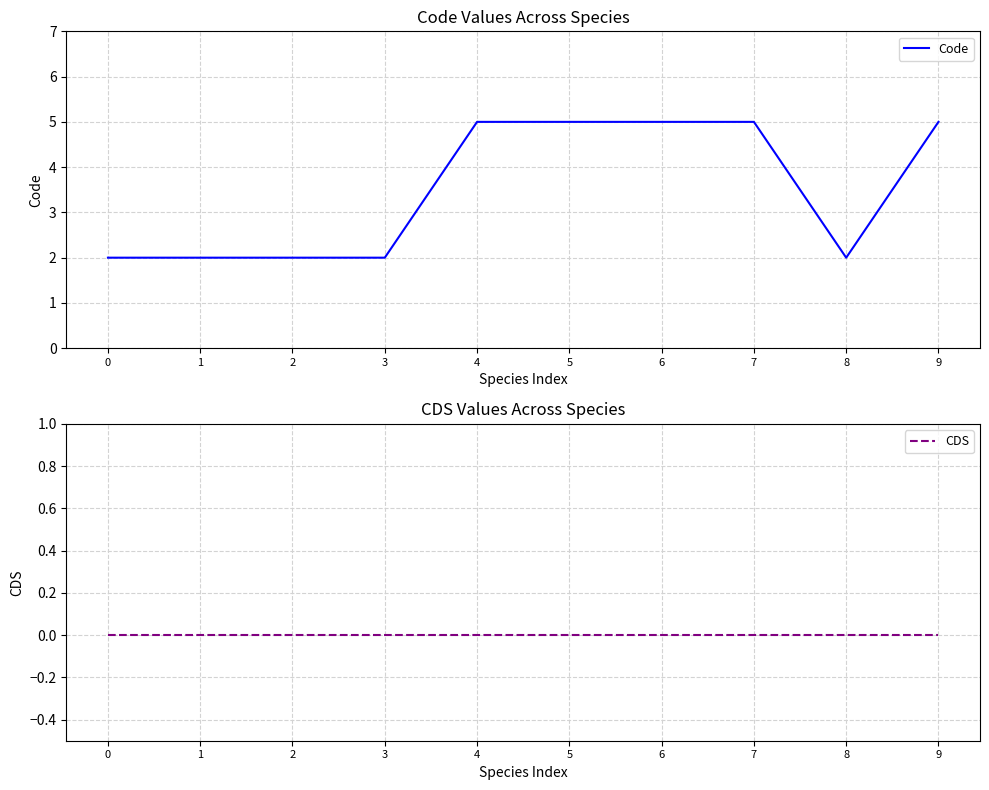

Reading left to right, list all the values displayed in this chart.

Code: 2	2	2	2	5	5	5	5	2	5
CDS: 0	0	0	0	0	0	0	0	0	0